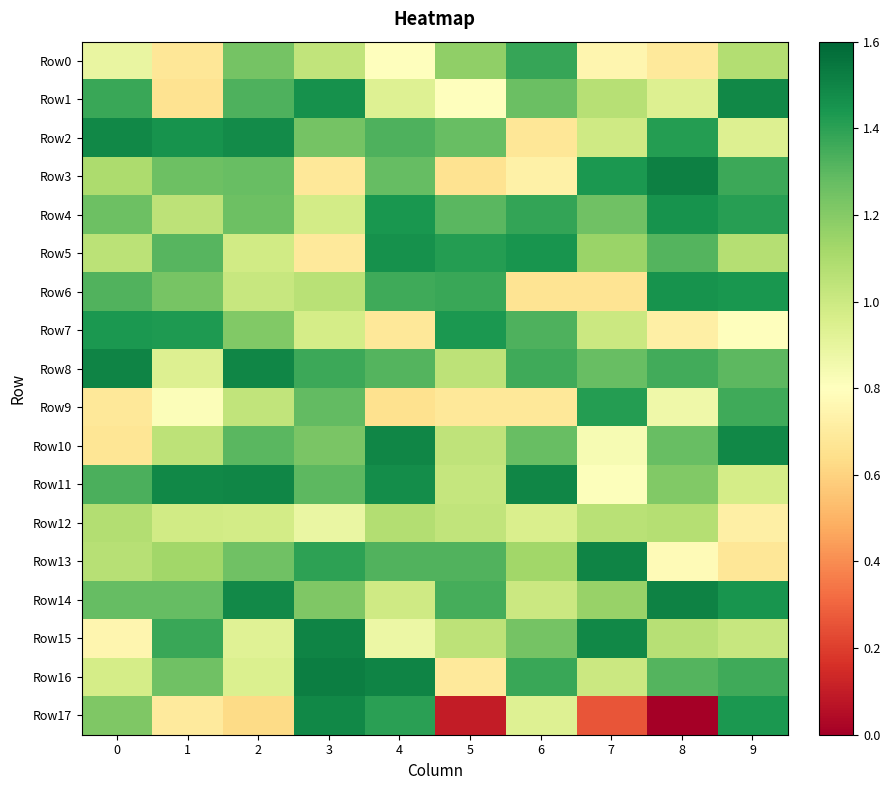

Reading left to right, extract all data points from this chart.

Row0: 0=0.9	1=0.7	2=1.2	3=1.0	4=0.8	5=1.2	6=1.4	7=0.8	8=0.7	9=1.1
Row1: 0=1.4	1=0.7	2=1.3	3=1.5	4=0.9	5=0.8	6=1.3	7=1.1	8=0.9	9=1.5
Row2: 0=1.5	1=1.5	2=1.5	3=1.2	4=1.3	5=1.3	6=0.7	7=1.0	8=1.4	9=0.9
Row3: 0=1.1	1=1.3	2=1.3	3=0.7	4=1.3	5=0.7	6=0.7	7=1.4	8=1.5	9=1.4
Row4: 0=1.3	1=1.0	2=1.3	3=1.0	4=1.4	5=1.3	6=1.4	7=1.3	8=1.5	9=1.4
Row5: 0=1.1	1=1.3	2=1.0	3=0.7	4=1.5	5=1.4	6=1.4	7=1.1	8=1.3	9=1.1
Row6: 0=1.3	1=1.2	2=1.0	3=1.1	4=1.4	5=1.4	6=0.7	7=0.7	8=1.5	9=1.4
Row7: 0=1.4	1=1.4	2=1.2	3=1.0	4=0.7	5=1.4	6=1.3	7=1.0	8=0.7	9=0.8
Row8: 0=1.5	1=0.9	2=1.5	3=1.4	4=1.3	5=1.0	6=1.4	7=1.3	8=1.4	9=1.3
Row9: 0=0.7	1=0.8	2=1.0	3=1.3	4=0.7	5=0.7	6=0.7	7=1.4	8=0.9	9=1.4
Row10: 0=0.7	1=1.0	2=1.3	3=1.2	4=1.5	5=1.0	6=1.3	7=0.8	8=1.3	9=1.5
Row11: 0=1.3	1=1.5	2=1.5	3=1.3	4=1.5	5=1.0	6=1.5	7=0.8	8=1.2	9=1.0
Row12: 0=1.1	1=1.0	2=1.0	3=0.9	4=1.1	5=1.0	6=1.0	7=1.1	8=1.1	9=0.7
Row13: 0=1.1	1=1.1	2=1.3	3=1.4	4=1.3	5=1.3	6=1.1	7=1.5	8=0.8	9=0.7
Row14: 0=1.3	1=1.3	2=1.5	3=1.2	4=1.0	5=1.3	6=1.0	7=1.2	8=1.5	9=1.4
Row15: 0=0.8	1=1.4	2=0.9	3=1.5	4=0.9	5=1.0	6=1.2	7=1.5	8=1.1	9=1.0
Row16: 0=1.0	1=1.3	2=0.9	3=1.5	4=1.5	5=0.7	6=1.4	7=1.0	8=1.3	9=1.4
Row17: 0=1.2	1=0.7	2=0.6	3=1.5	4=1.4	5=0.1	6=0.9	7=0.3	8=0.0	9=1.4